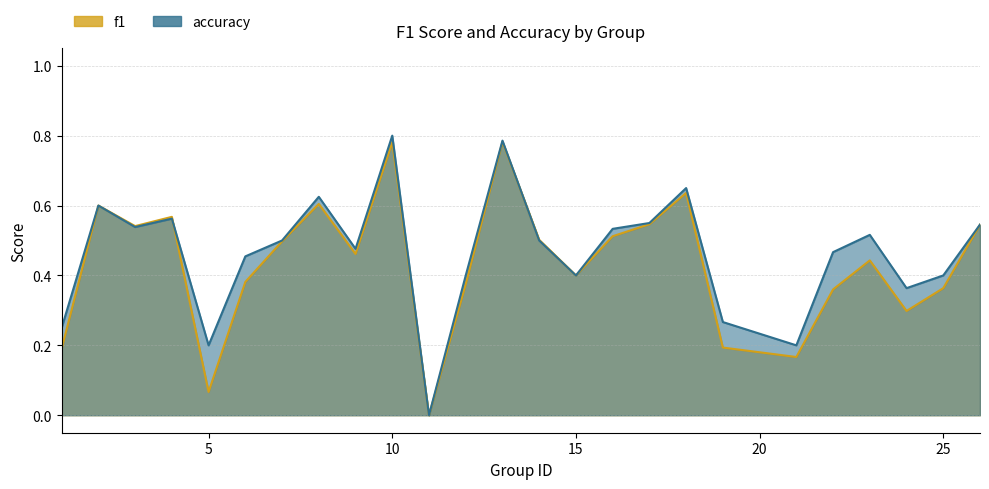

Which series has the largest total across all categories?

accuracy